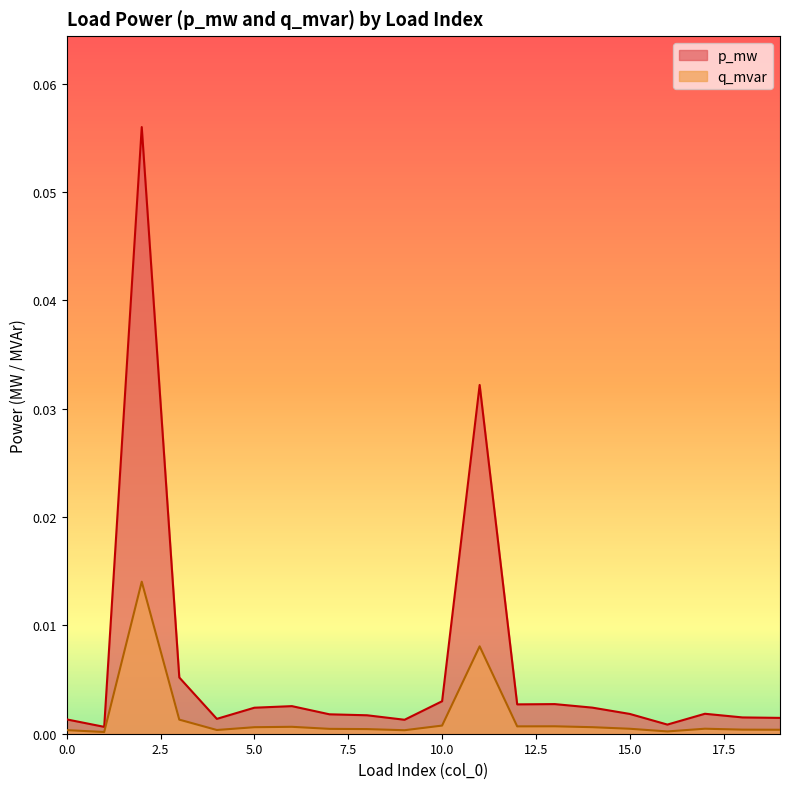

How many lines are shown in the chart?

2